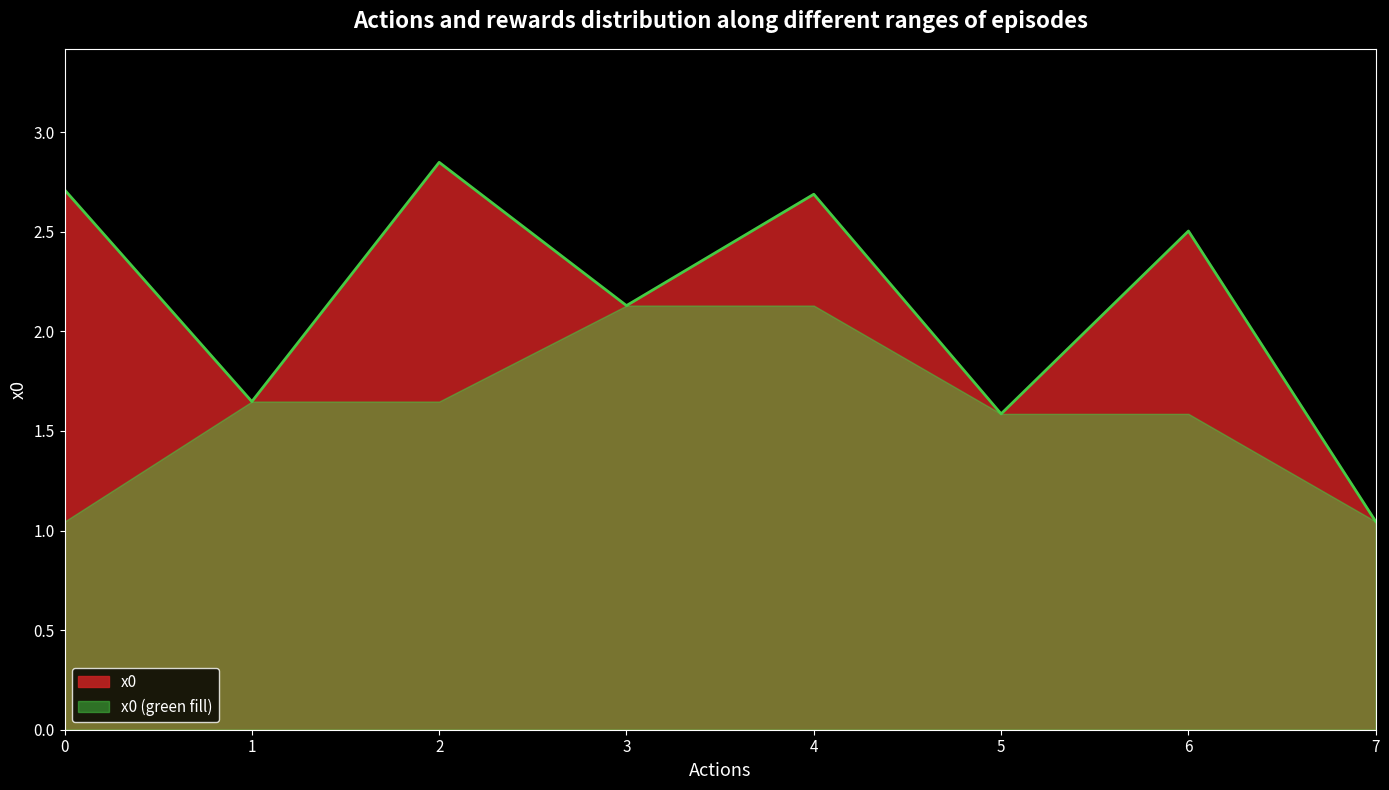

Reading right to left, what are all the values shown in this chart?

7=1.0	6=2.5	5=1.6	4=2.7	3=2.1	2=2.8	1=1.6	0=2.7